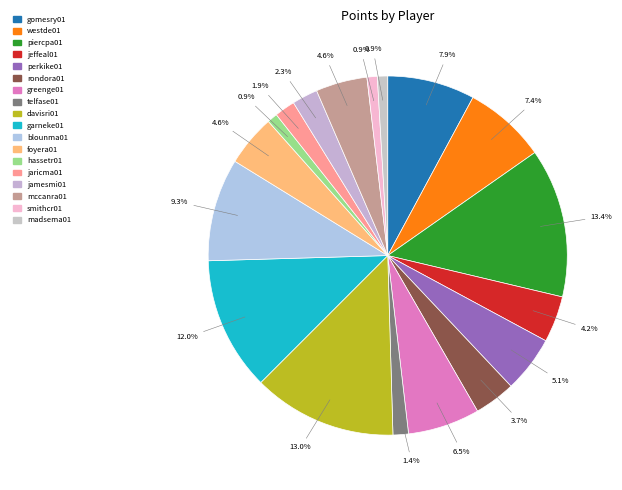

What is the change in value from westde01 to blounma01?

+4